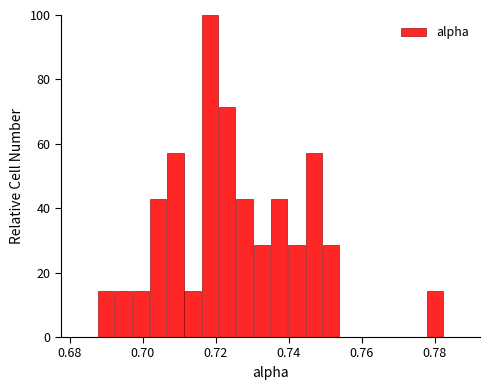

Around what value on the x-axis is the tallest bar? Give the approximate position of its centre, as read against the axis.

0.718